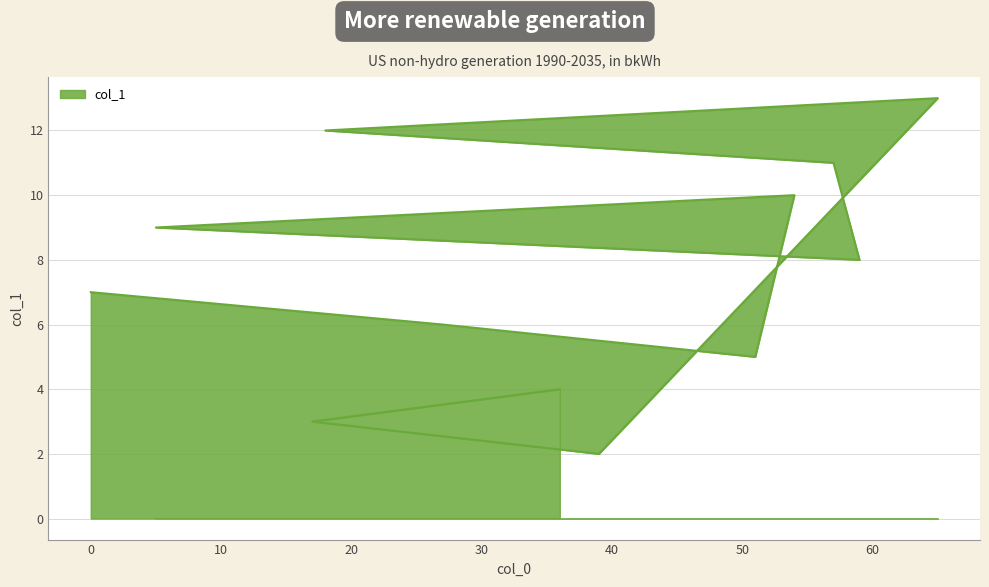

What position from the right is 39?

3